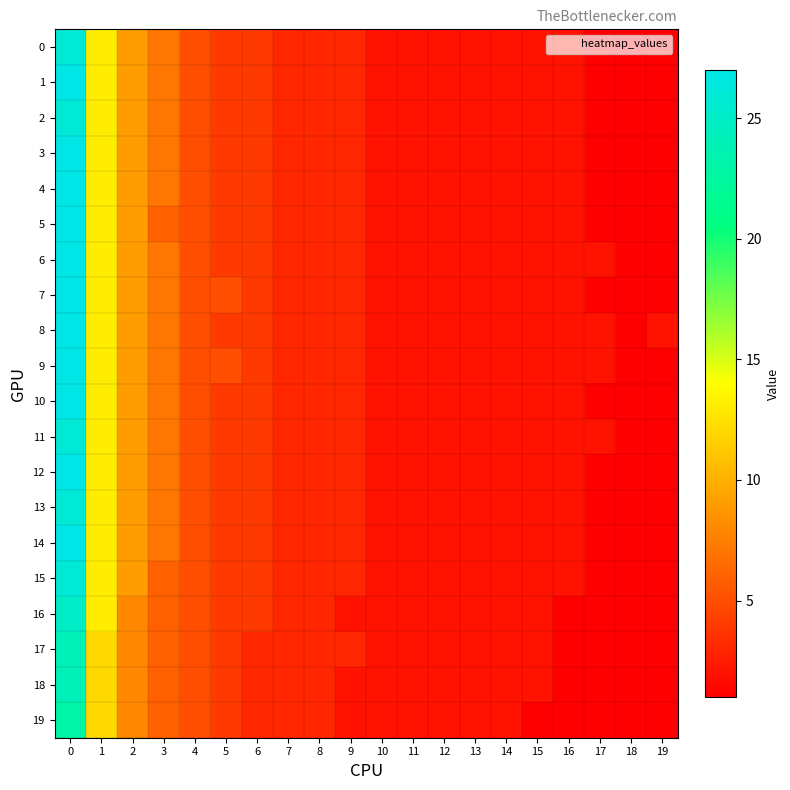

At 18, list the series in order from largest to smallest.

row_0, row_1, row_2, row_3, row_4, row_5, row_6, row_7, row_8, row_9, row_10, row_11, row_12, row_13, row_14, row_15, row_16, row_17, row_18, row_19